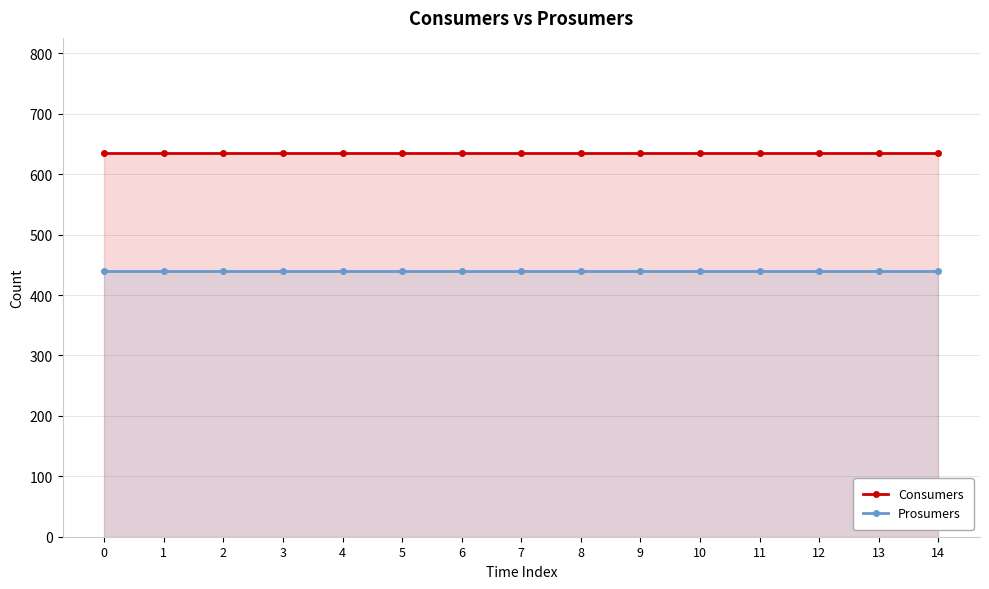

Reading right to left, list all the values displayed in this chart.

Consumers: 14=635	13=635	12=635	11=635	10=635	9=635	8=635	7=635	6=635	5=635	4=635	3=635	2=635	1=635	0=635
Prosumers: 14=440	13=440	12=440	11=440	10=440	9=440	8=440	7=440	6=440	5=440	4=440	3=440	2=440	1=440	0=440